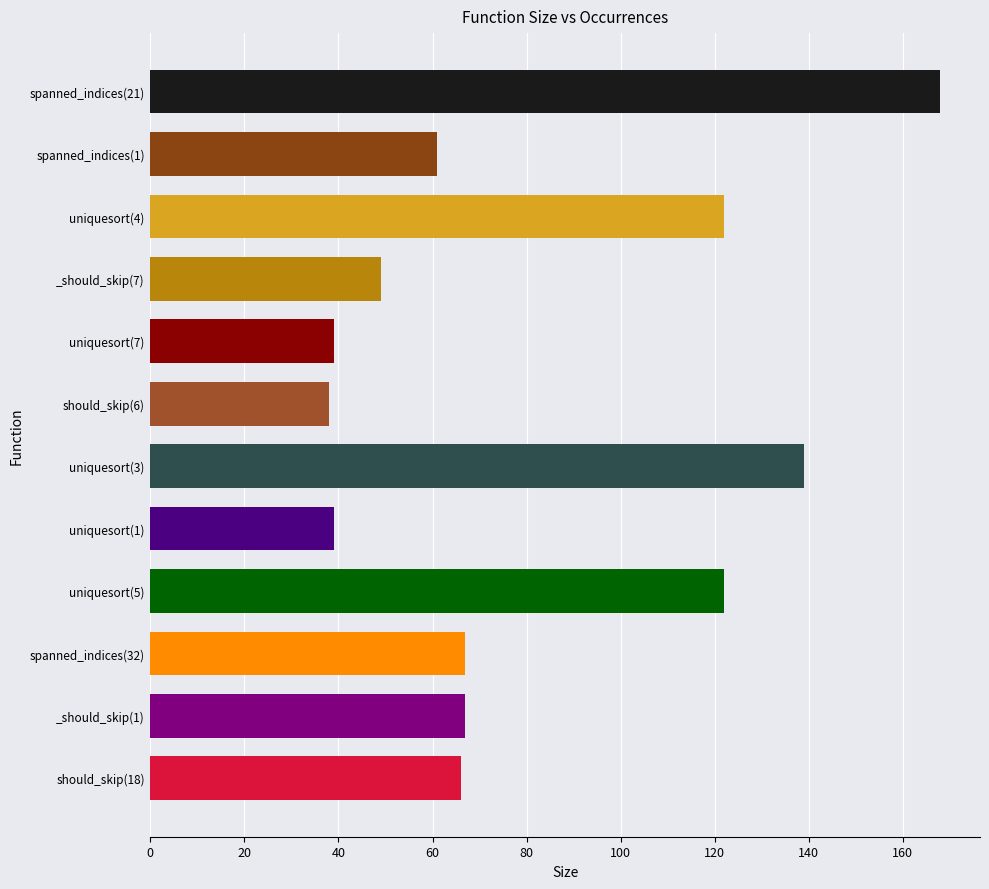

What is the difference between the second highest and minimum values?

101